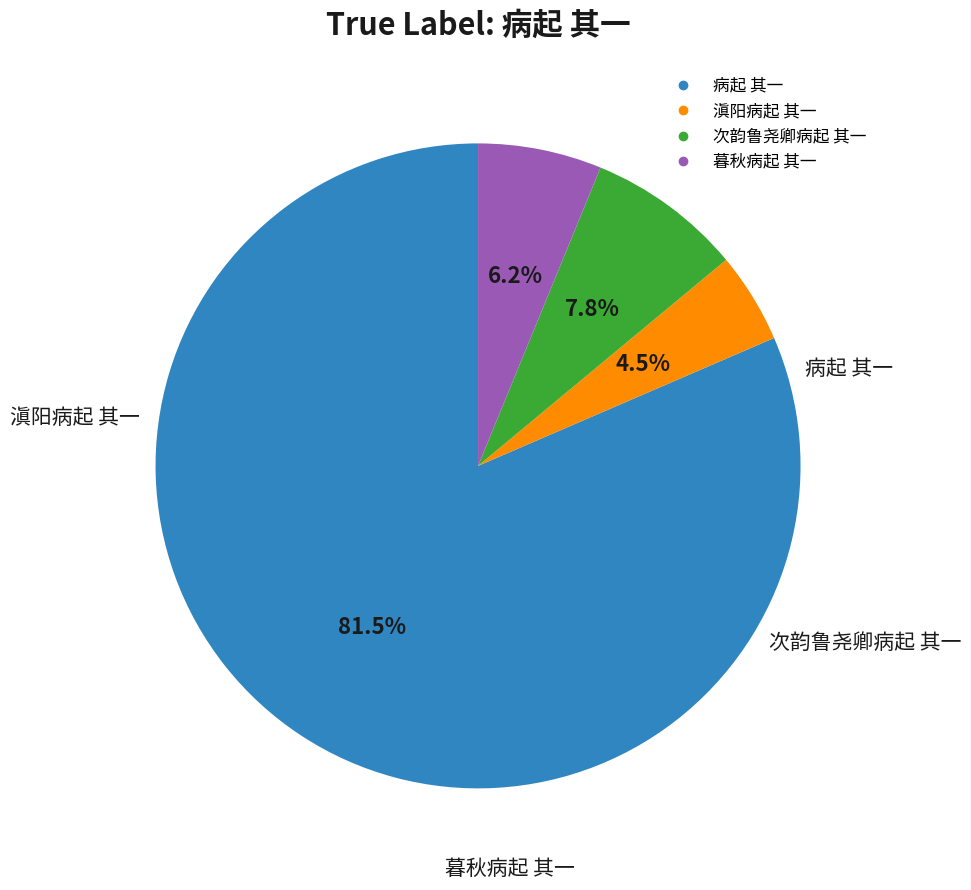

Rank the categories by value from lowest to highest.

滇阳病起 其一, 暮秋病起 其一, 次韵鲁尧卿病起 其一, 病起 其一